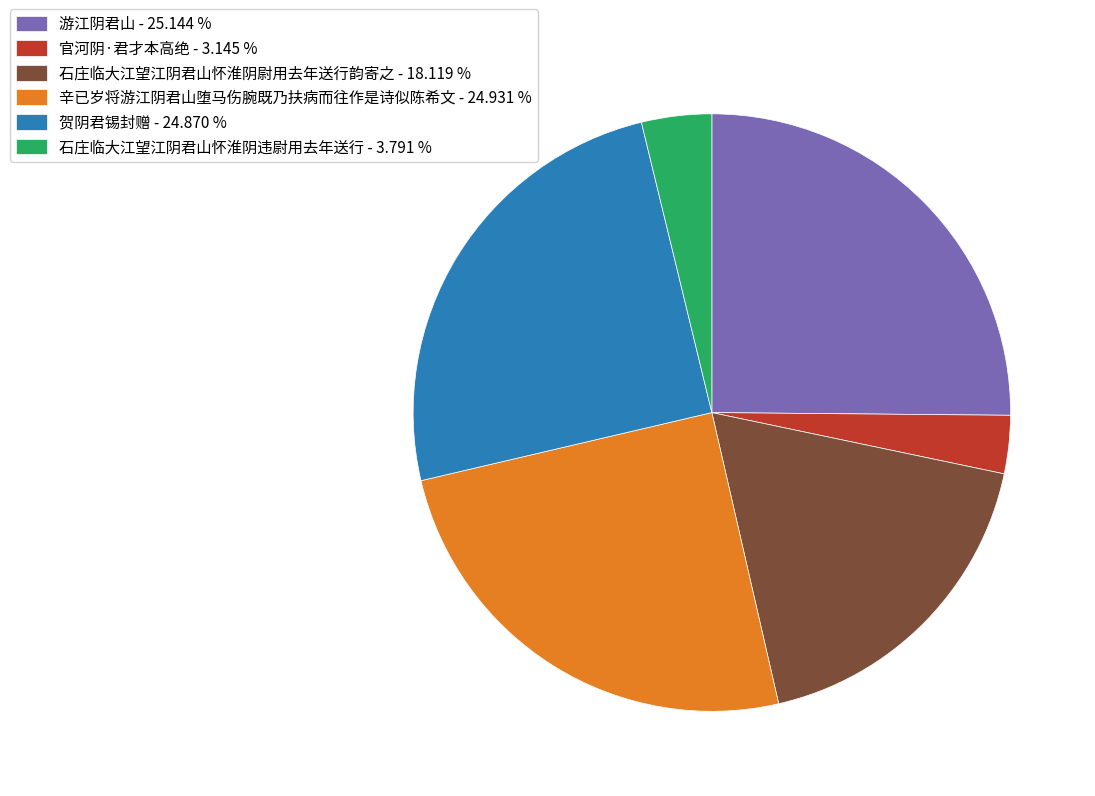

Approximately how many times larger is the value at 辛已岁将游江阴君山堕马伤腕既乃扶病而往作是诗似陈希文 compared to 官河阴·君才本高绝?

7.9